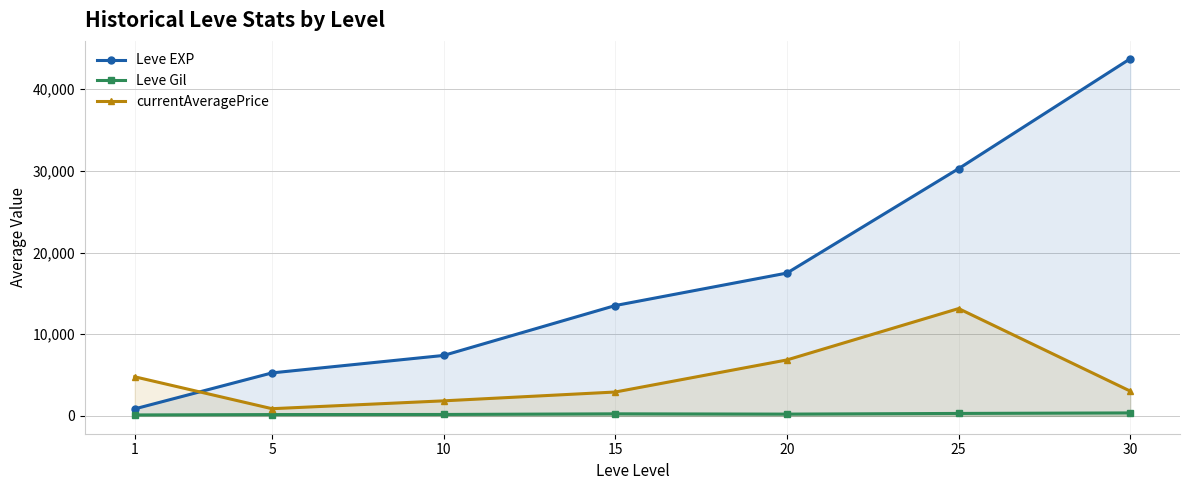

True or false: currentAveragePrice and Leve Gil cross at least once.

False